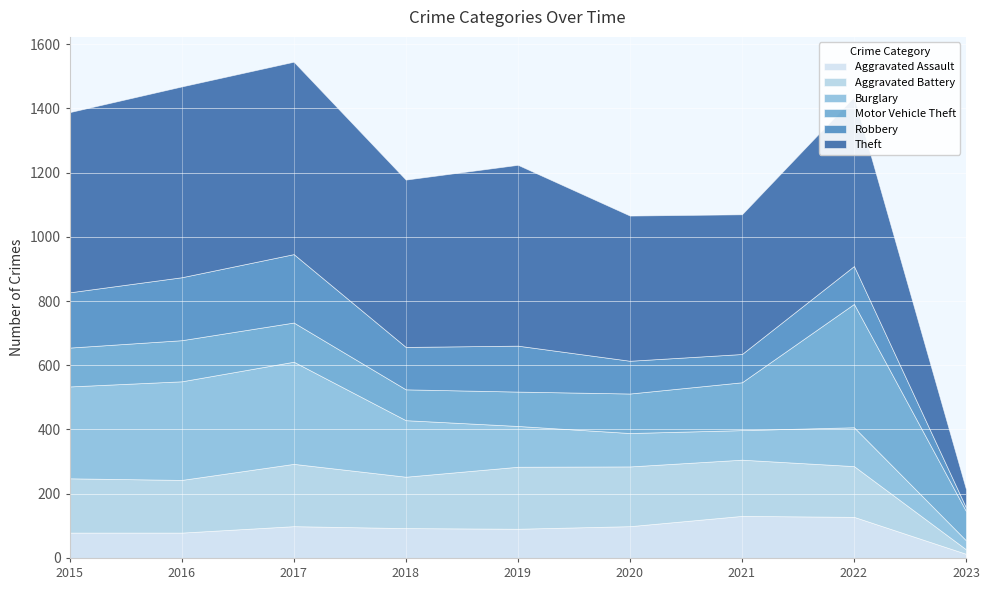

What is the average value of the Aggravated Assault series?

90